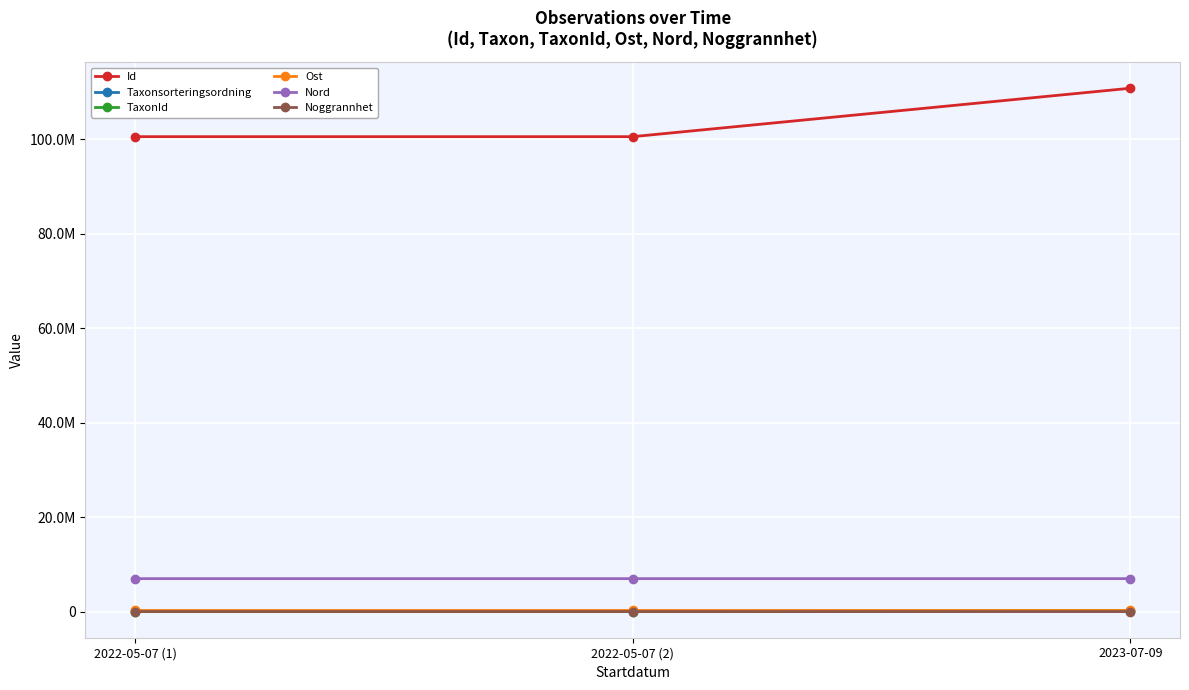

Is it true that TaxonId equals 111537.7 at 2023-07-09?

False